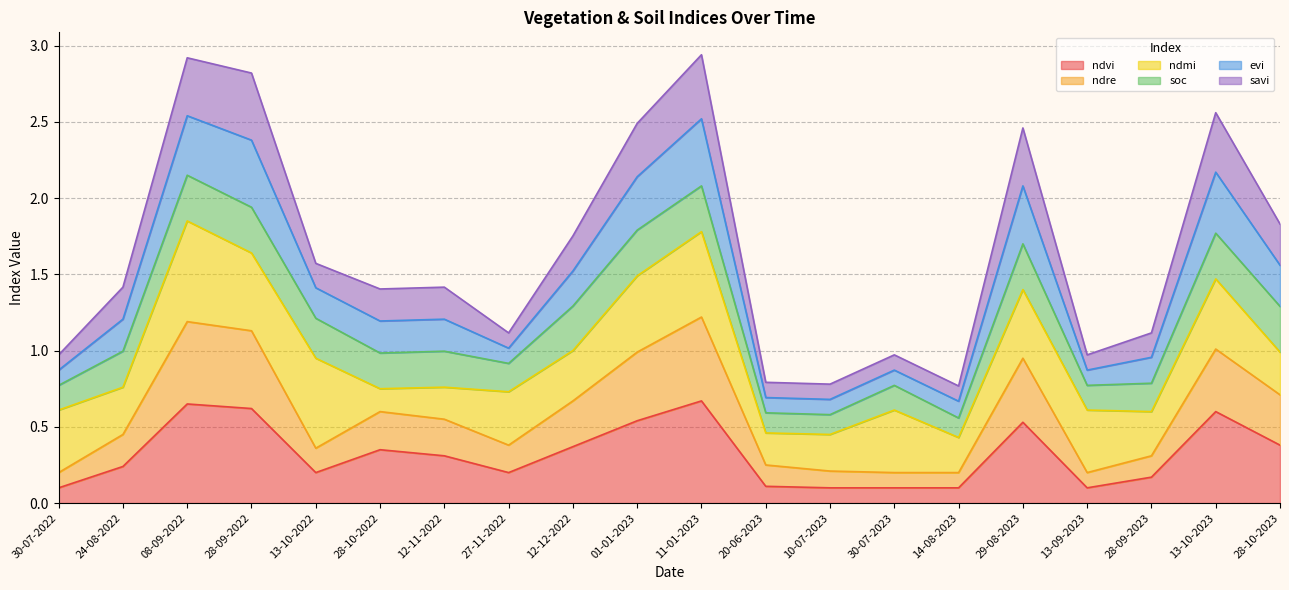

What is the total value across all series at 12-11-2022?

1.4